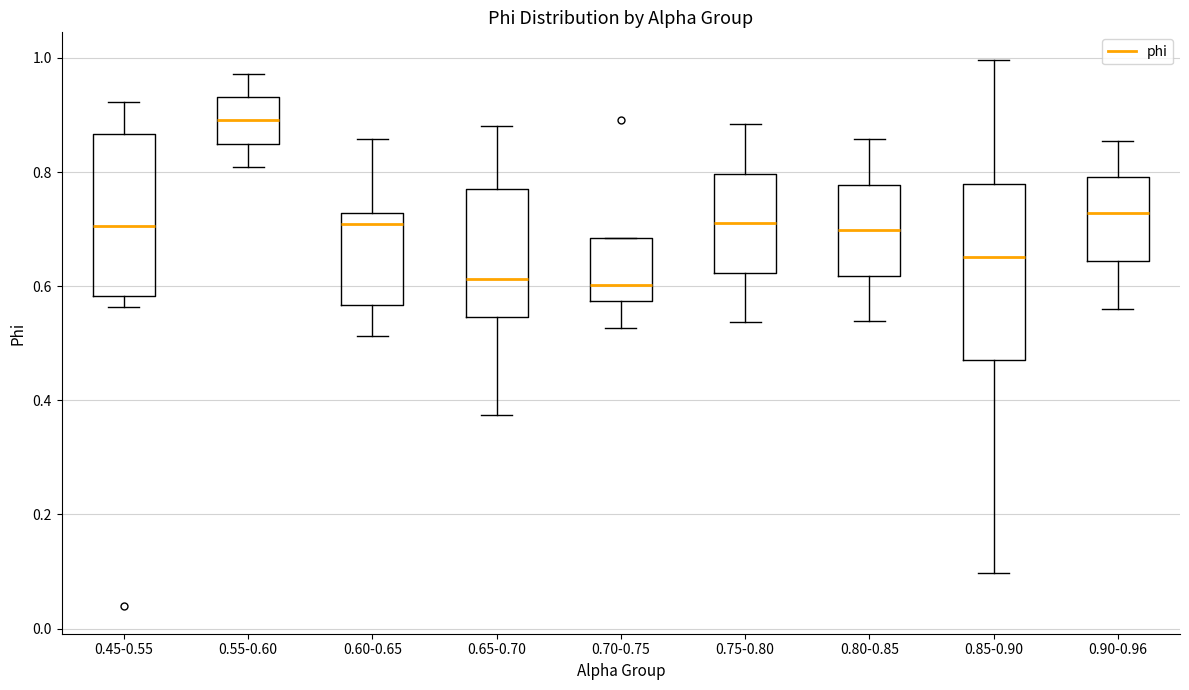

Comparing the boxes themselves (not the whiskers), which one is the tallest?

0.85-0.90